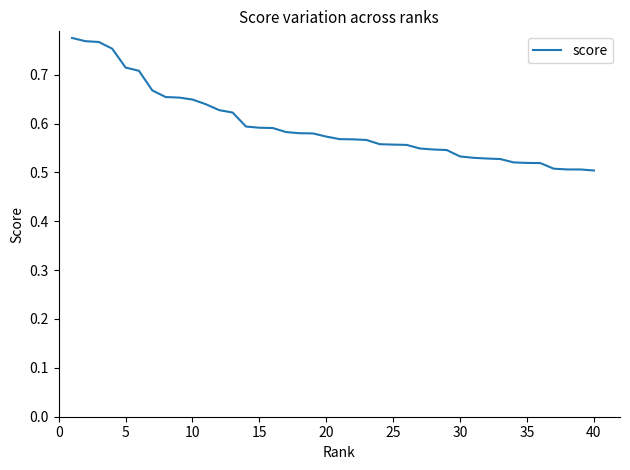

What is the difference between the maximum and minimum values?

0.3